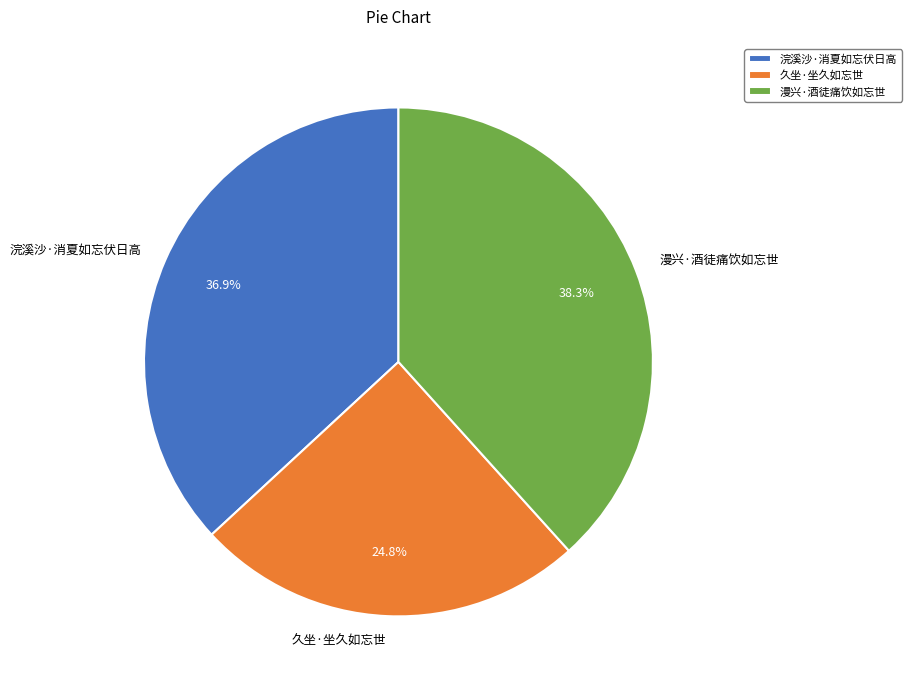

Does any single category account for the majority?

No